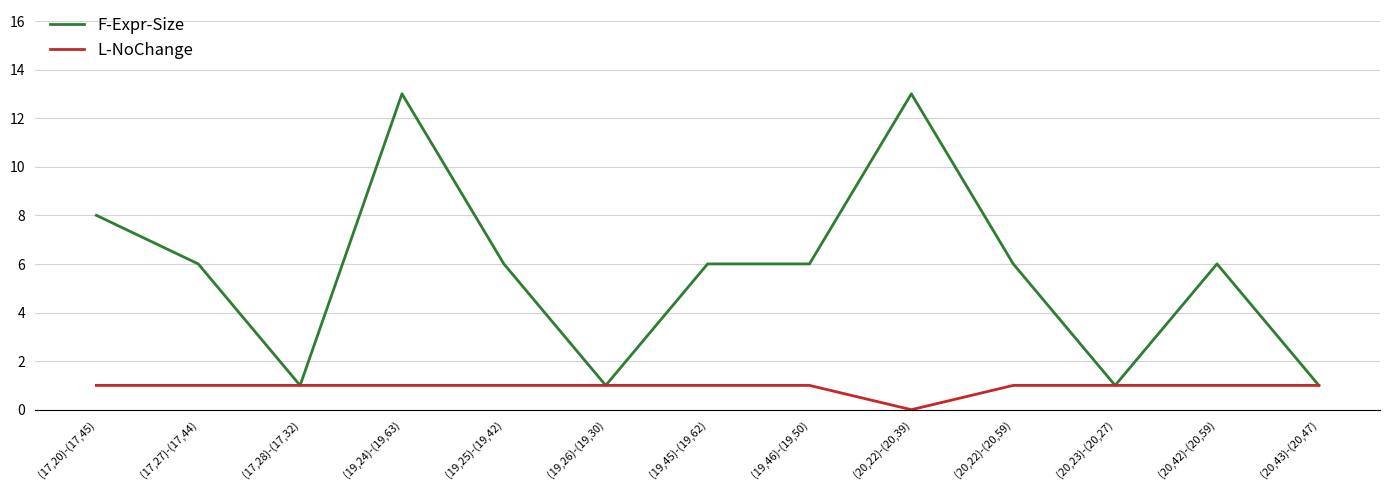

Reading left to right, what are all the values shown in this chart?

F-Expr-Size: (17,20)-(17,45)=8	(17,27)-(17,44)=6	(17,28)-(17,32)=1	(19,24)-(19,63)=13	(19,25)-(19,42)=6	(19,26)-(19,30)=1	(19,45)-(19,62)=6	(19,46)-(19,50)=6	(20,22)-(20,39)=13	(20,22)-(20,59)=6	(20,23)-(20,27)=1	(20,42)-(20,59)=6	(20,43)-(20,47)=1
L-NoChange: (17,20)-(17,45)=1	(17,27)-(17,44)=1	(17,28)-(17,32)=1	(19,24)-(19,63)=1	(19,25)-(19,42)=1	(19,26)-(19,30)=1	(19,45)-(19,62)=1	(19,46)-(19,50)=1	(20,22)-(20,39)=0	(20,22)-(20,59)=1	(20,23)-(20,27)=1	(20,42)-(20,59)=1	(20,43)-(20,47)=1